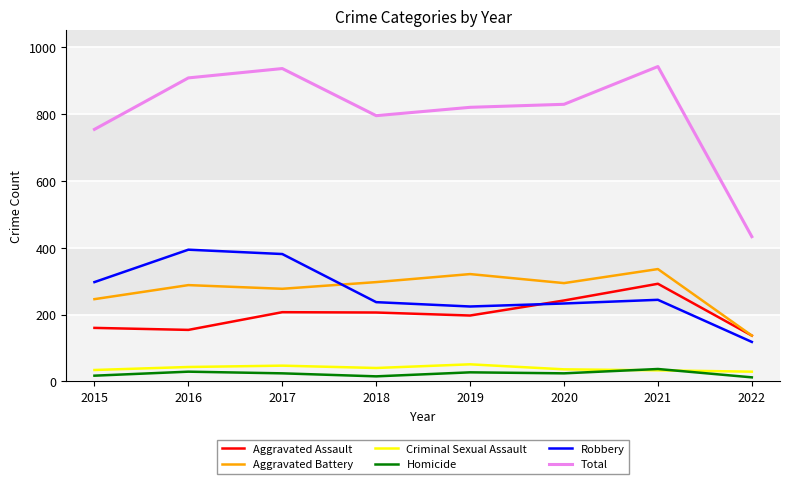

What is the sum of the Aggravated Battery values at 2018 and 2019?

618